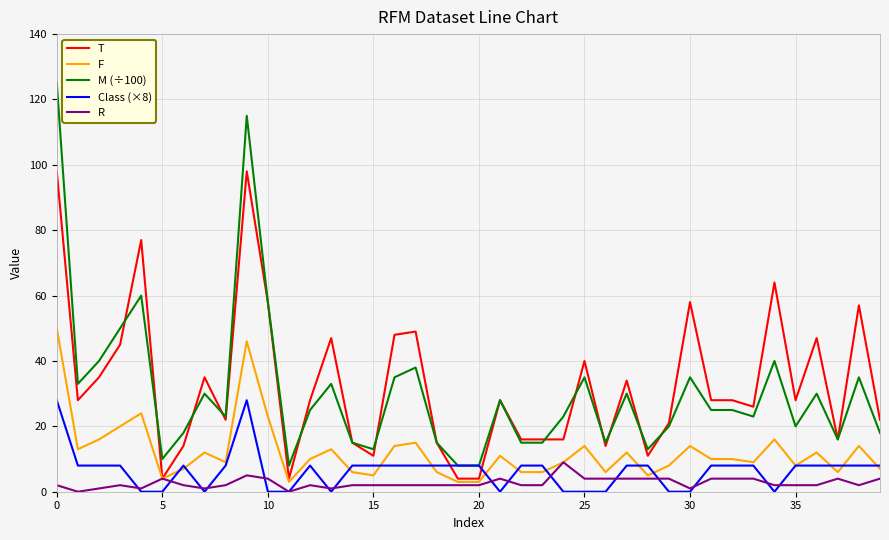

How many distinct data groups are displayed?

5